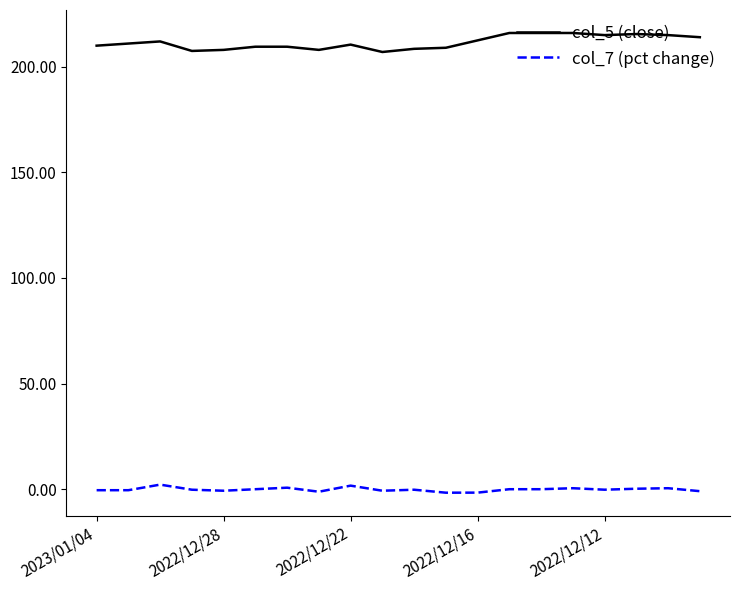

List the series in order of their overall mean, lowest first.

col_7 (pct change), col_5 (close)